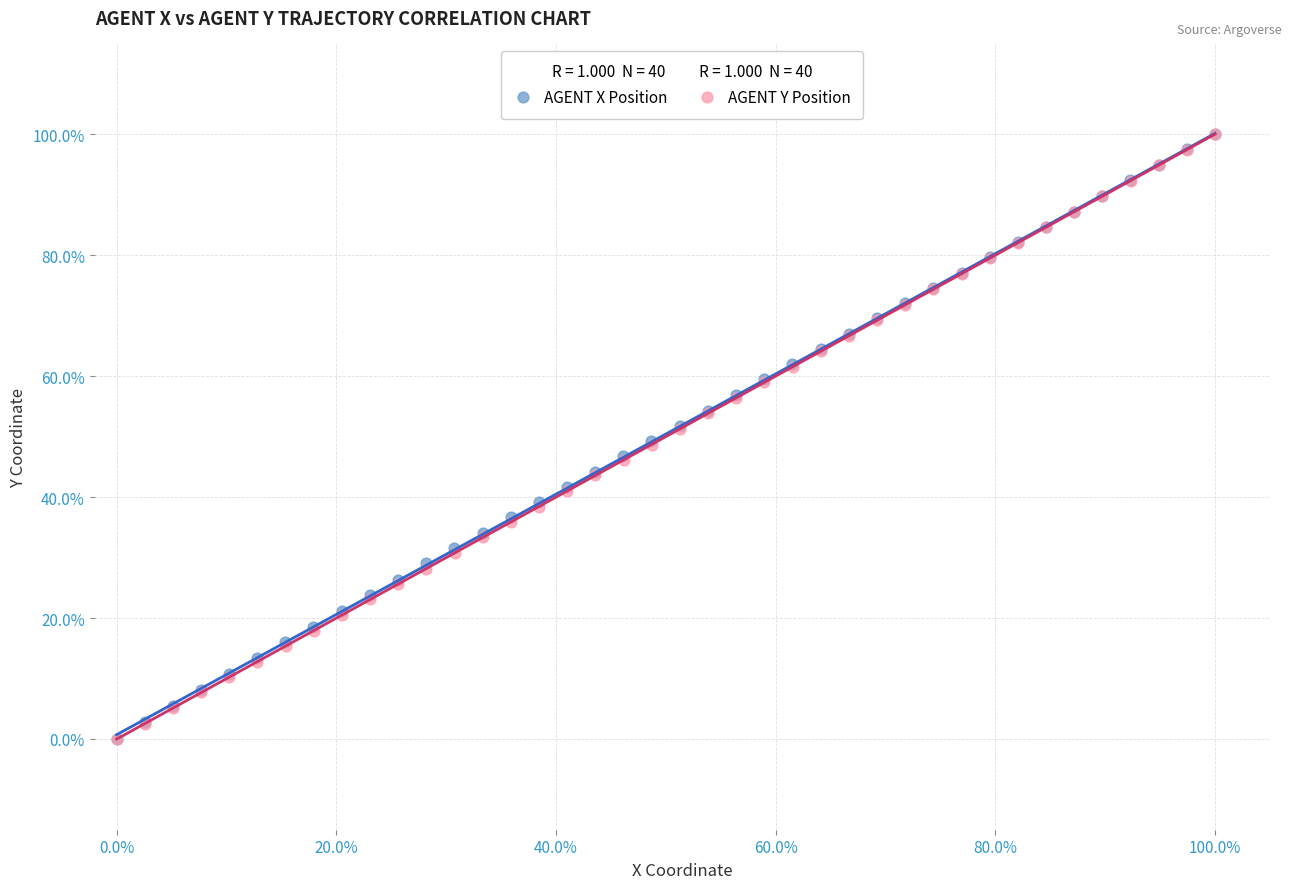

What are all the series names shown in the legend?

AGENT X Position, AGENT Y Position